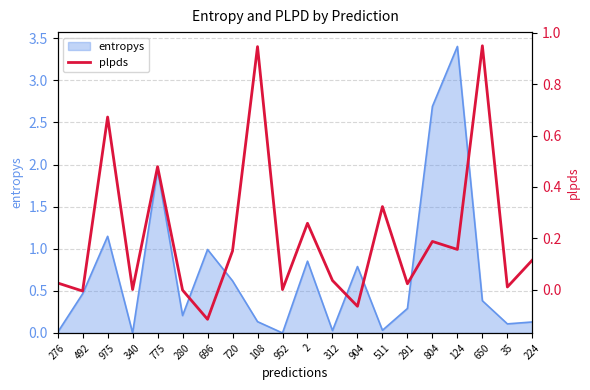

Is it true that entropys equals 0.1 at 35?

True